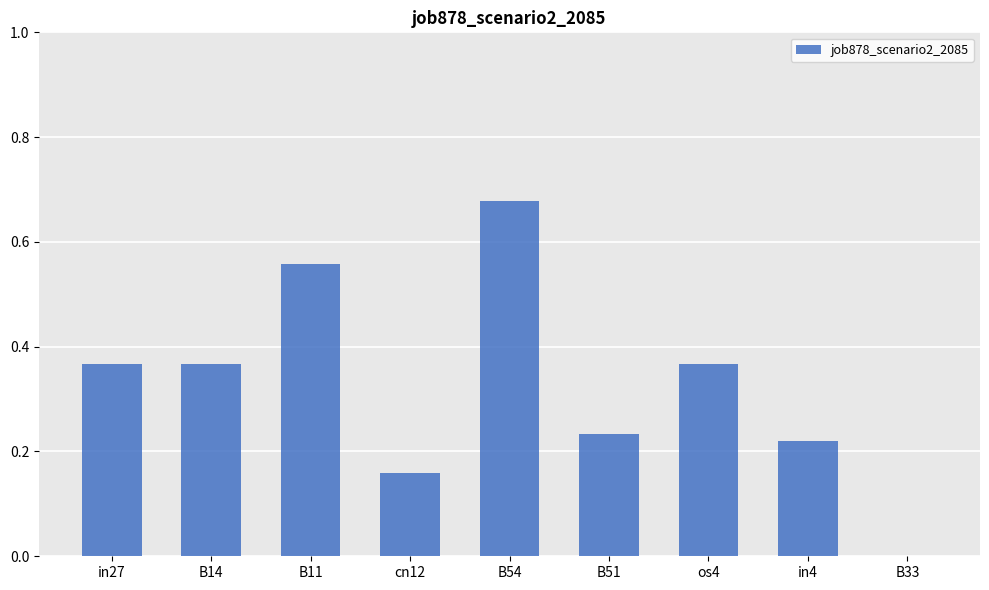

How many values are between 0 and 1?

9